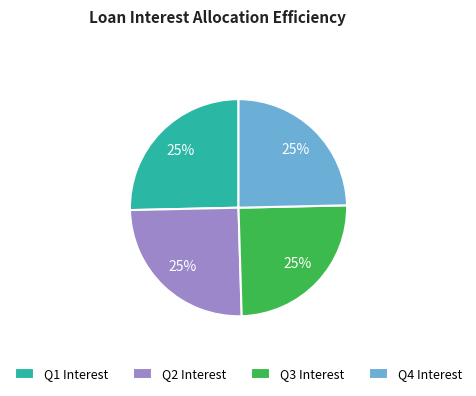

To the nearest percent, what is the combined percentage of Q1 Interest and Q3 Interest?

50%